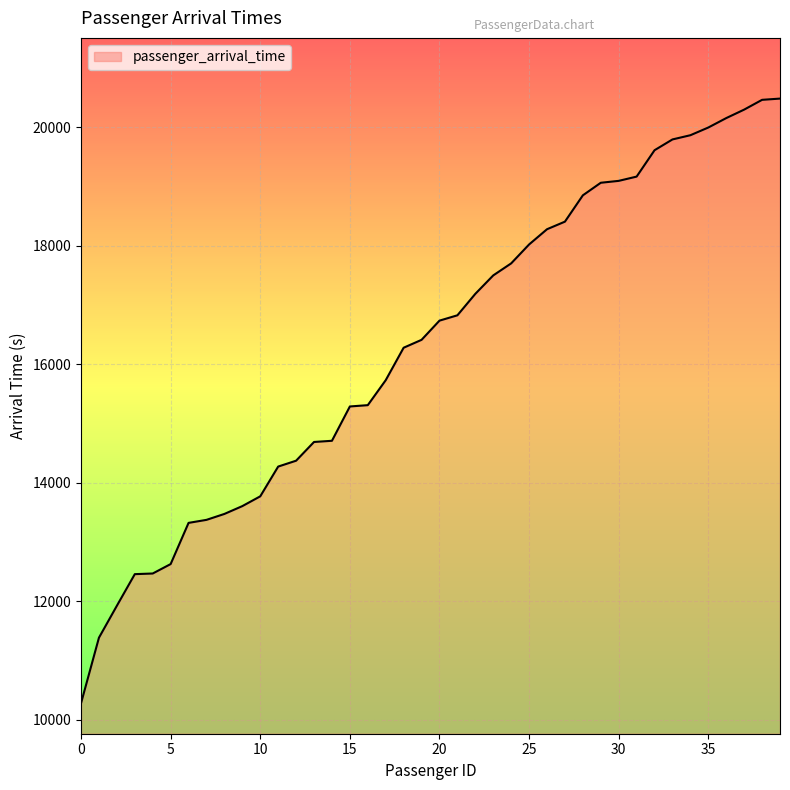

What is the smallest value displayed?

10281